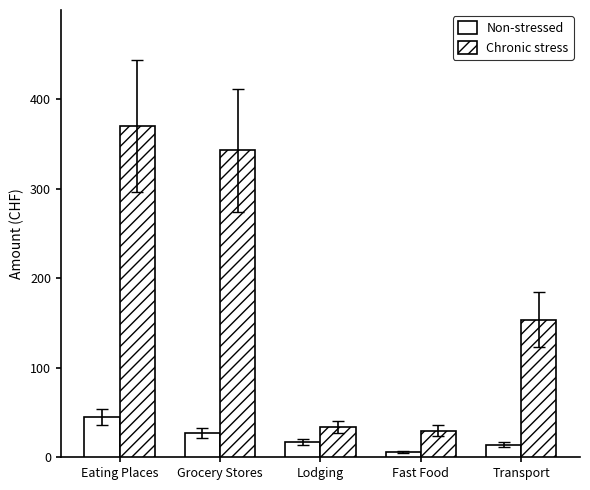

What is the difference between the Chronic stress values at Fast Food and Grocery Stores?

313.0